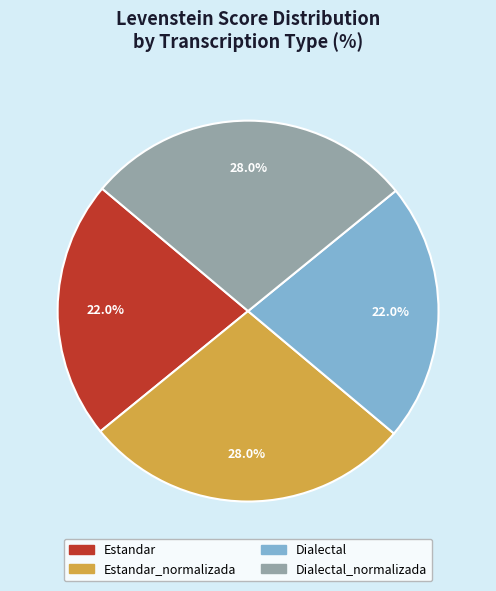

Is there any slice that represents more than half of the pie?

No